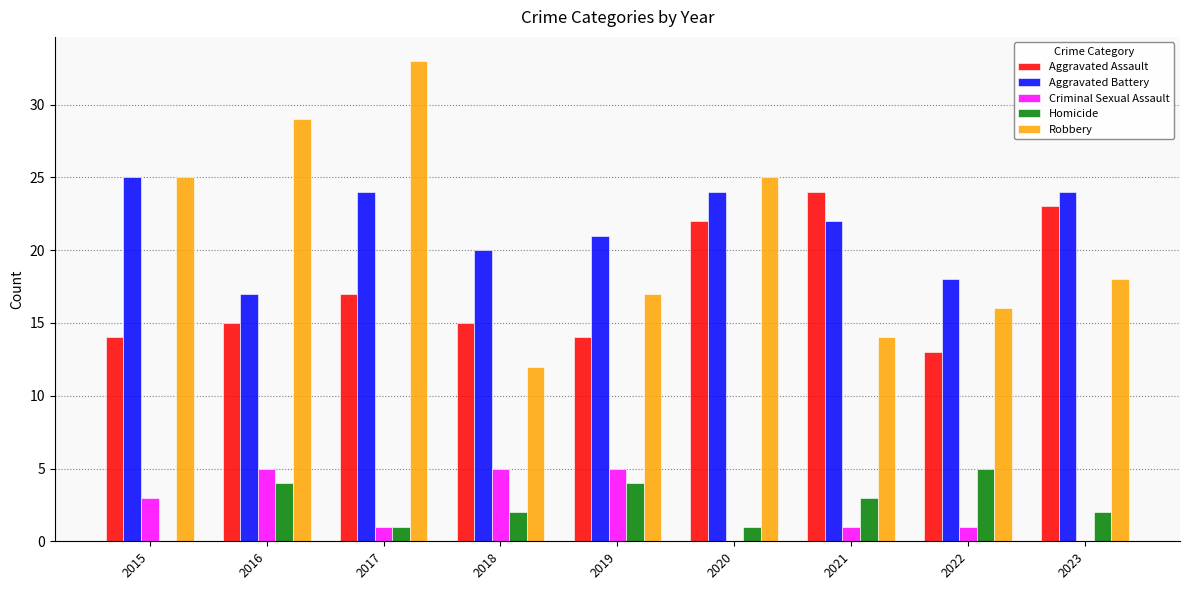

What is the sum of all Robbery values?

189